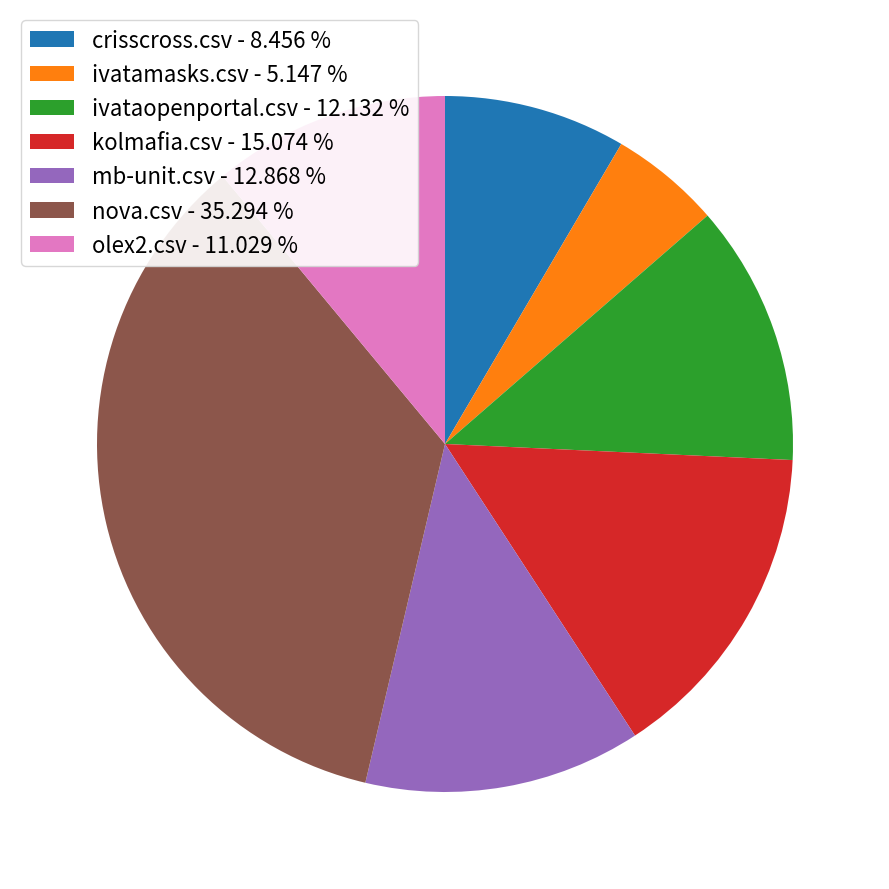

How many segments does this pie chart have?

7